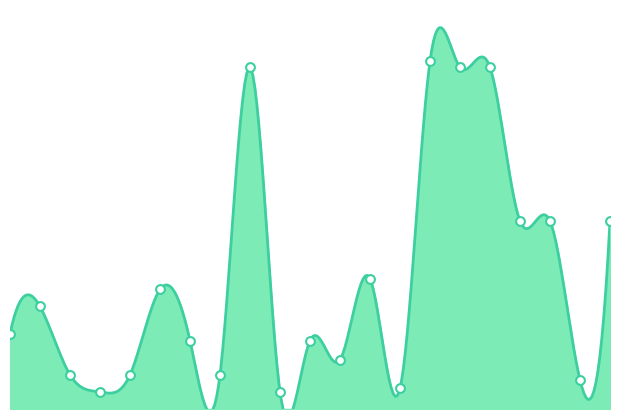

Between 23:16 and 20:42, which is larger?

23:16